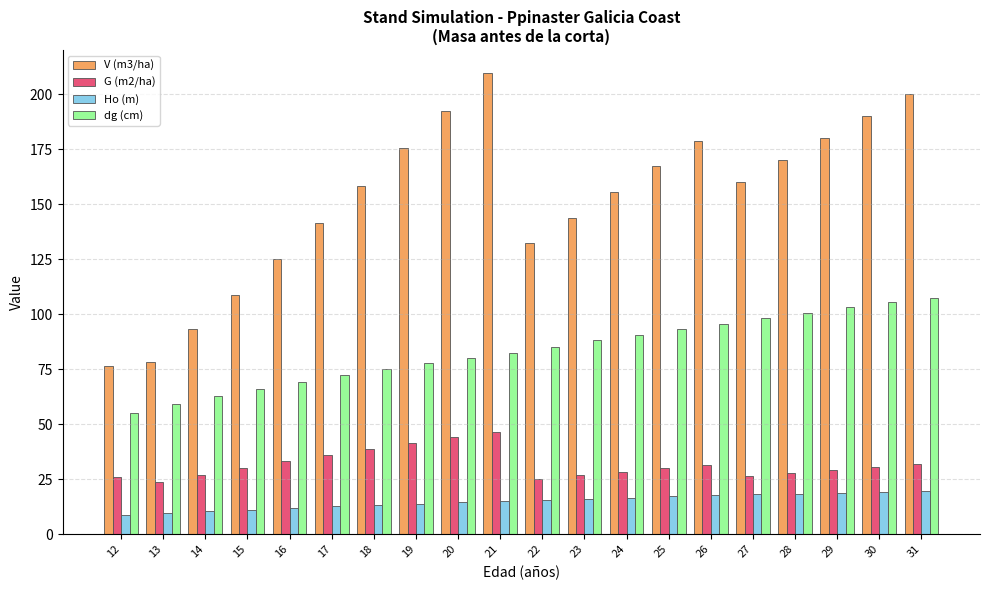

What is the maximum value for Ho (m)?

19.7